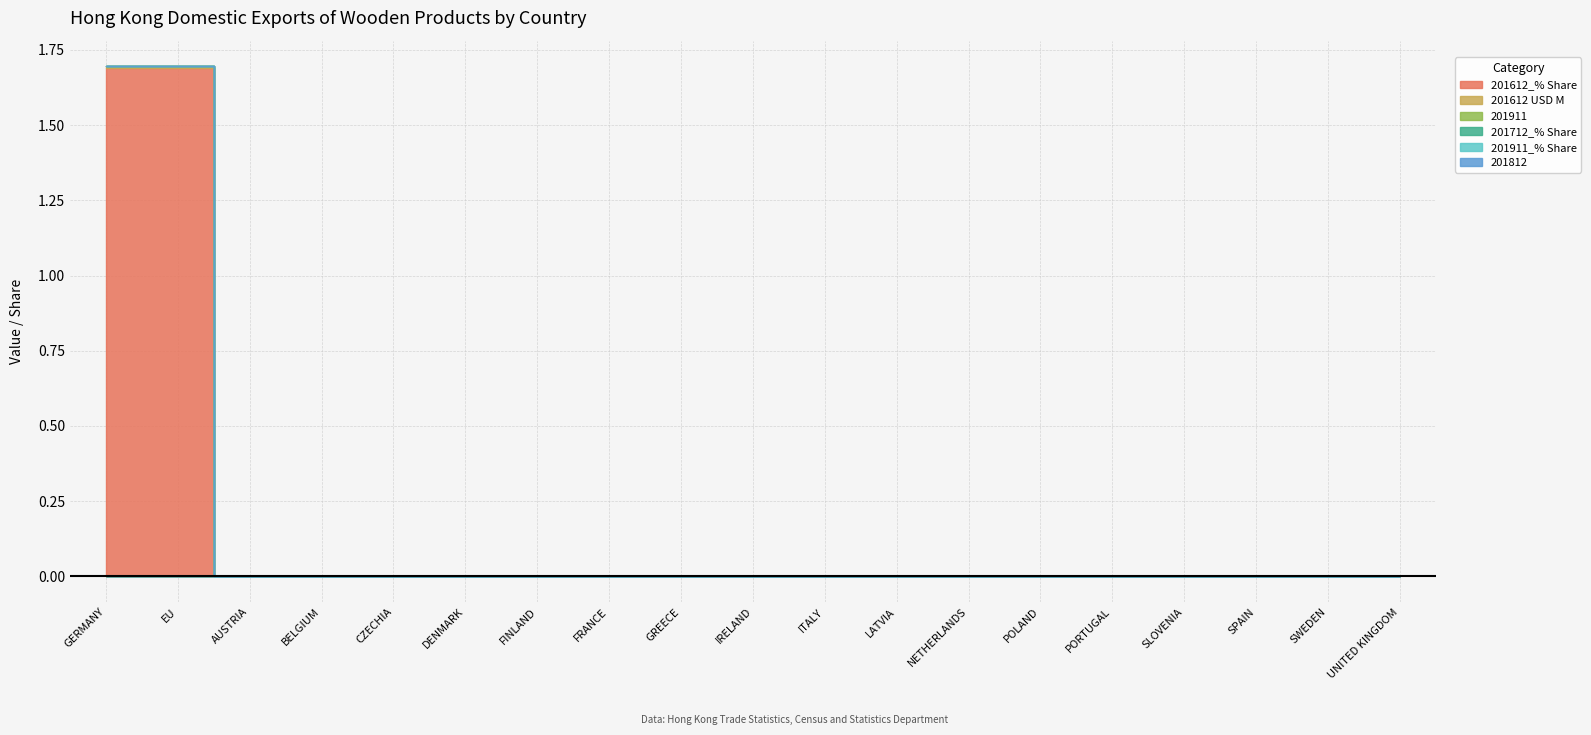

True or false: 201612 USD M has more than 1 interior local peaks.

False